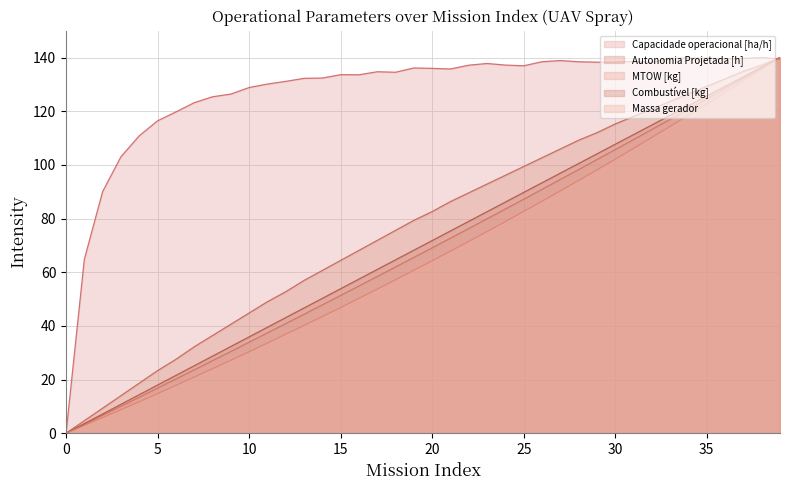

Reading left to right, transcribe all the data shown in this chart.

Capacidade operacional [ha/h]: 0=0.0	1=64.8	2=90.1	3=103.0	4=110.9	5=116.4	6=119.7	7=123.2	8=125.4	9=126.4	10=128.8	11=130.1	12=131.1	13=132.3	14=132.4	15=133.6	16=133.6	17=134.7	18=134.5	19=136.1	20=136.0	21=135.7	22=137.2	23=137.8	24=137.2	25=136.9	26=138.5	27=138.9	28=138.4	29=138.3	30=138.3	31=138.6	32=138.2	33=139.7	34=139.8	35=139.8	36=139.6	37=139.7	38=140.0	39=139.5
Autonomia Projetada [h]: 0=0.0	1=4.7	2=9.3	3=14.0	4=18.7	5=23.3	6=27.5	7=32.2	8=36.4	9=40.6	10=44.8	11=49.0	12=52.7	13=56.9	14=60.7	15=64.4	16=68.1	17=71.9	18=75.6	19=79.3	20=82.6	21=86.3	22=89.6	23=92.9	24=96.1	25=99.4	26=102.7	27=105.9	28=109.2	29=112.0	30=115.3	31=118.1	32=120.9	33=123.7	34=126.5	35=129.3	36=132.1	37=134.9	38=137.2	39=140.0
MTOW [kg]: 0=0.0	1=3.3	2=6.7	3=10.1	4=13.4	5=16.8	6=20.2	7=23.6	8=27.0	9=30.5	10=33.9	11=37.4	12=40.9	13=44.3	14=47.8	15=51.3	16=54.9	17=58.4	18=62.0	19=65.5	20=69.1	21=72.7	22=76.3	23=79.9	24=83.6	25=87.2	26=90.9	27=94.6	28=98.3	29=102.0	30=105.7	31=109.4	32=113.2	33=117.0	34=120.8	35=124.6	36=128.4	37=132.3	38=136.1	39=140.0
Combustível [kg]: 0=0.0	1=3.6	2=7.2	3=10.8	4=14.4	5=17.9	6=21.5	7=25.1	8=28.7	9=32.3	10=35.9	11=39.5	12=43.1	13=46.7	14=50.3	15=53.8	16=57.4	17=61.0	18=64.6	19=68.2	20=71.8	21=75.4	22=79.0	23=82.6	24=86.2	25=89.7	26=93.3	27=96.9	28=100.5	29=104.1	30=107.7	31=111.3	32=114.9	33=118.5	34=122.1	35=125.6	36=129.2	37=132.8	38=136.4	39=140.0
Massa gerador: 0=0.0	1=2.9	2=5.8	3=8.8	4=11.7	5=14.8	6=17.8	7=20.9	8=24.0	9=27.2	10=30.3	11=33.6	12=36.9	13=40.1	14=43.5	15=46.8	16=50.3	17=53.7	18=57.2	19=60.7	20=64.3	21=67.9	22=71.5	23=75.2	24=78.9	25=82.7	26=86.4	27=90.3	28=94.2	29=98.1	30=102.1	31=106.1	32=110.2	33=114.3	34=118.5	35=122.7	36=127.0	37=131.3	38=135.6	39=140.0